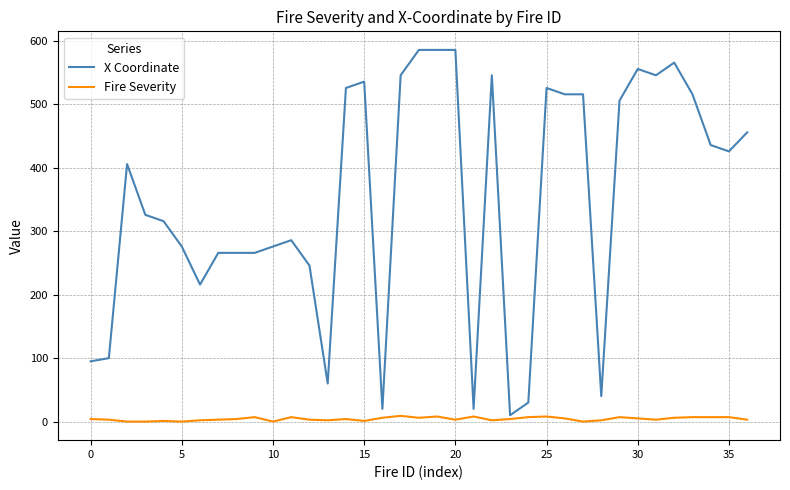

What is the maximum value for Fire Severity?

9